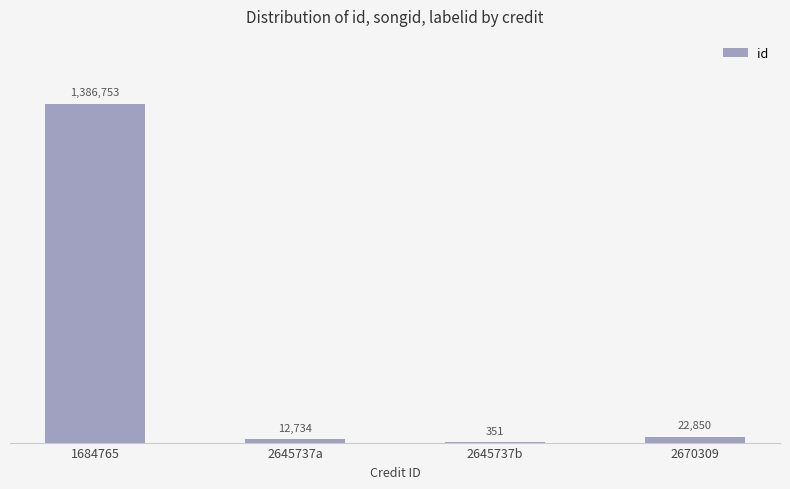

Are the bars horizontal?

No